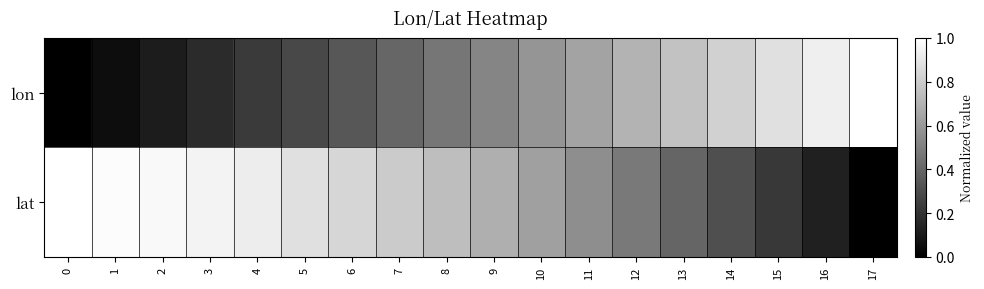

At 14, list the series in order from smallest to largest.

lat, lon